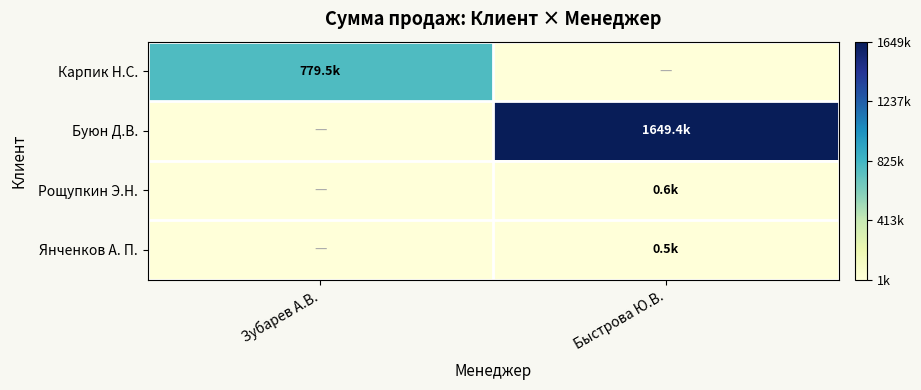

Between Зубарев А.В. and Быстрова Ю.В., which is larger?

Зубарев А.В.